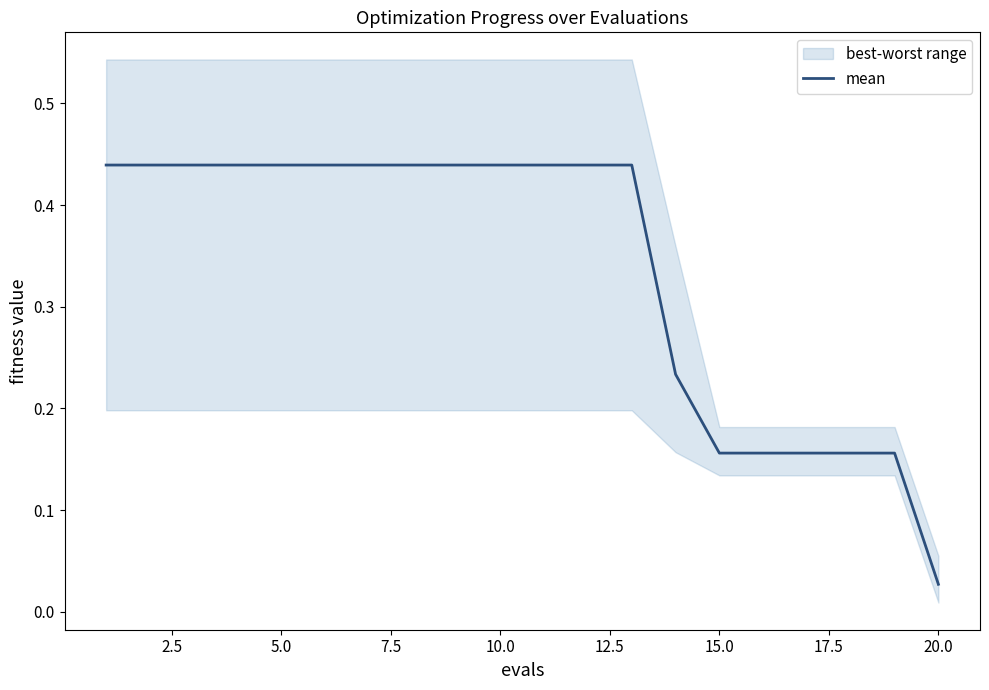

The value of mean at 10.0 is 0.1. True or false?

False